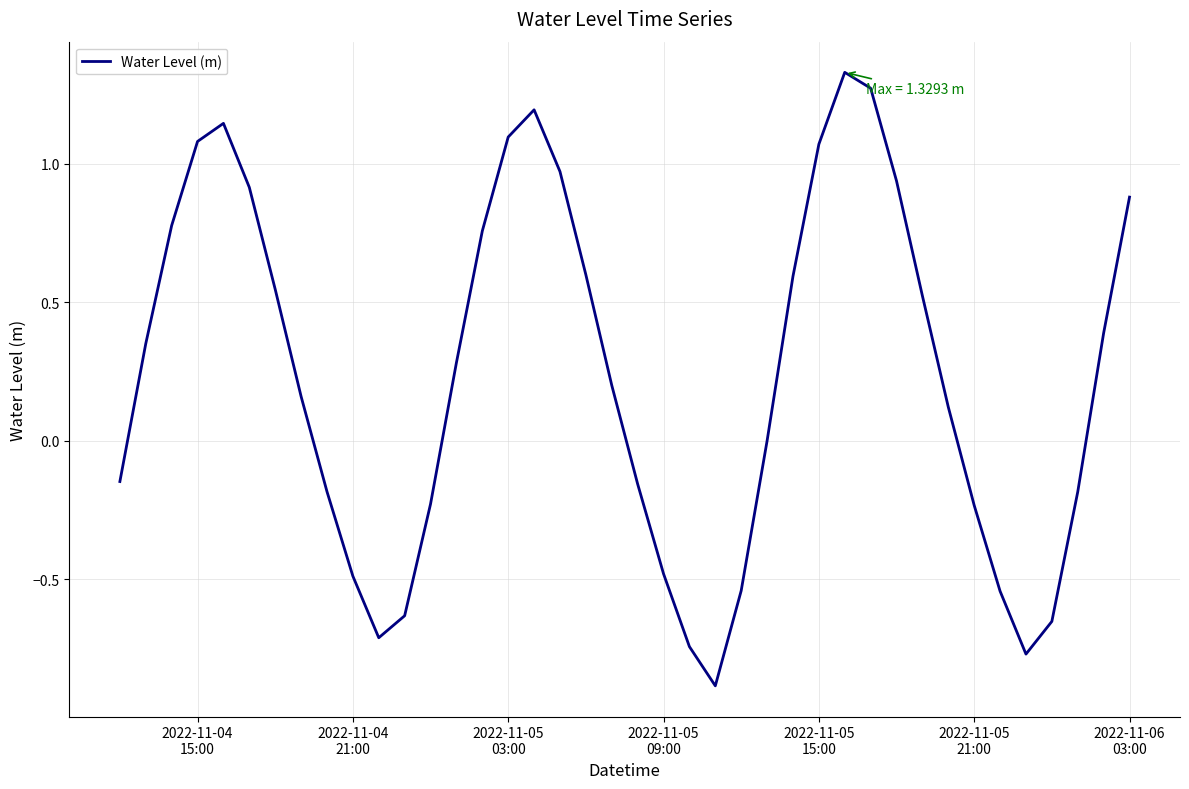

What is the difference between the maximum and minimum values?

2.2